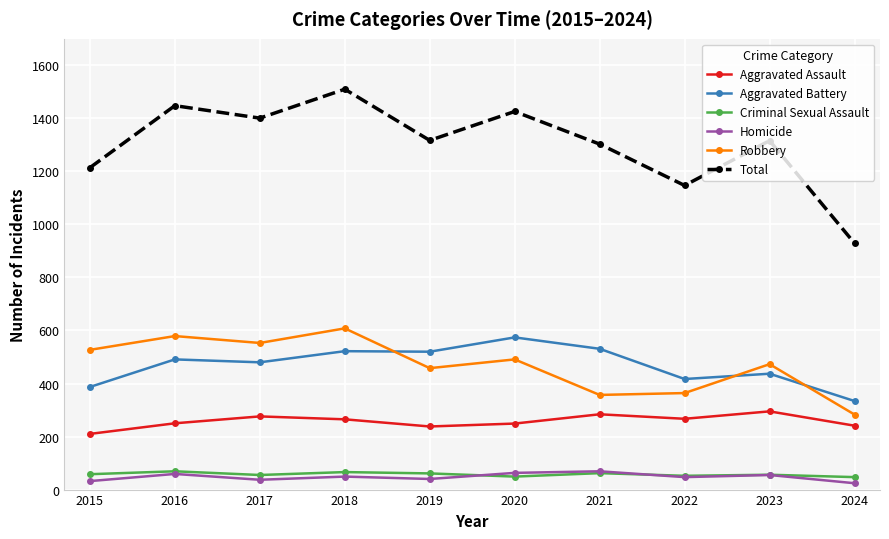

Count the number of categories in the chart.

10